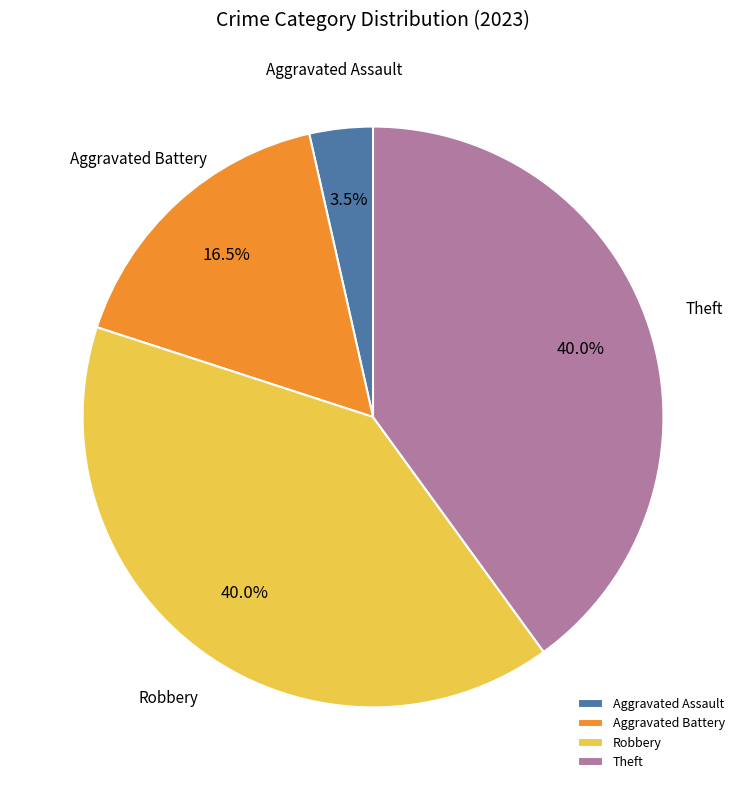

Is there any slice that represents more than half of the pie?

No